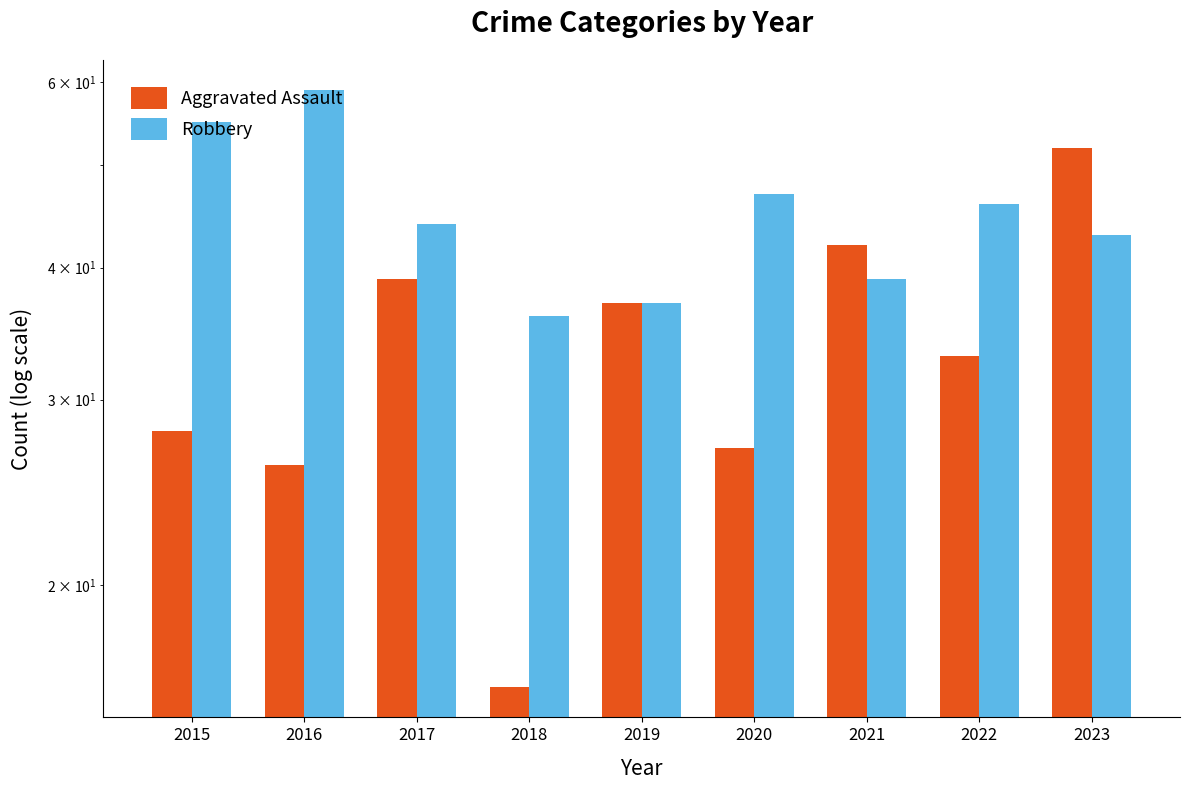

What is the difference between the maximum and minimum values in the Aggravated Assault series?

36